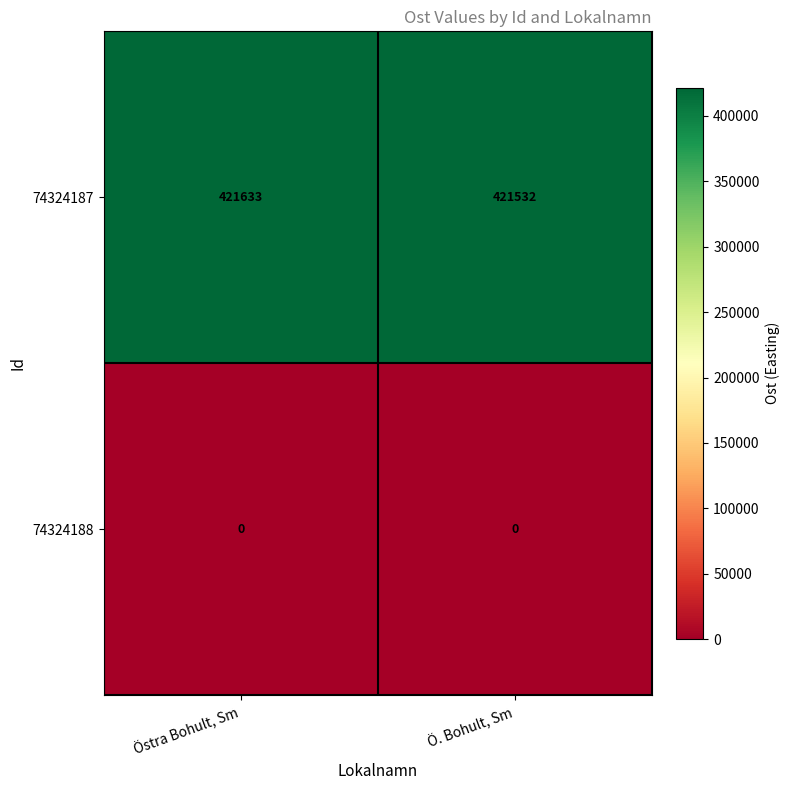

What is the greatest value displayed?

421633